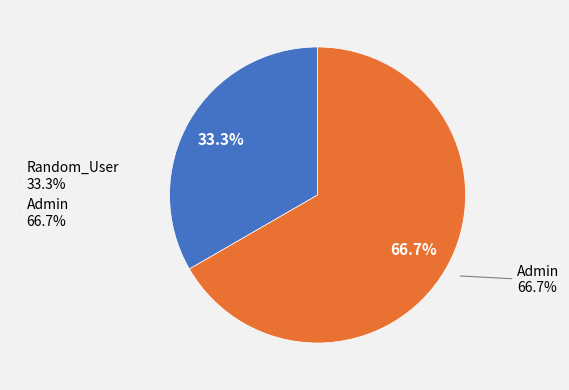

To the nearest percent, what portion does Random_User represent?

33%